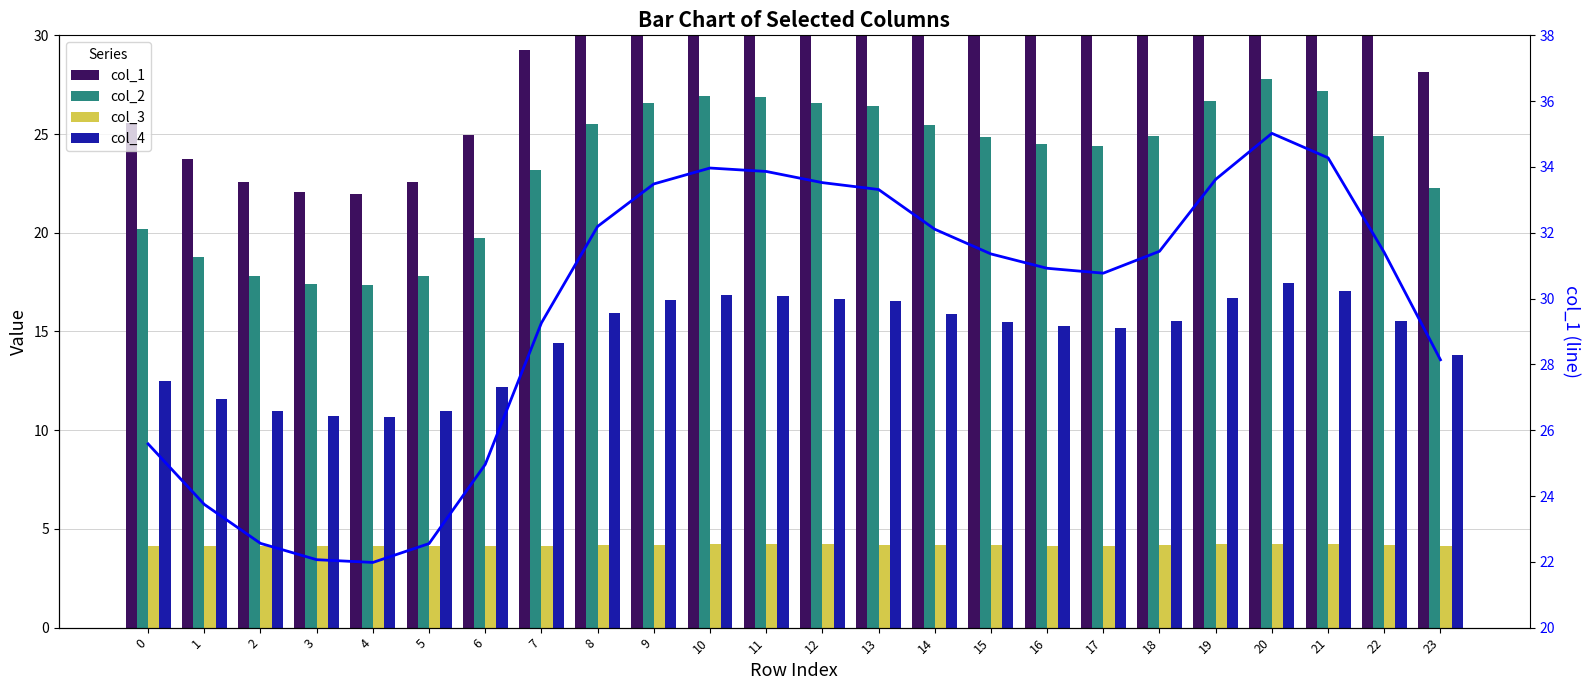

At how many categories does at least one series exceed 11?

24